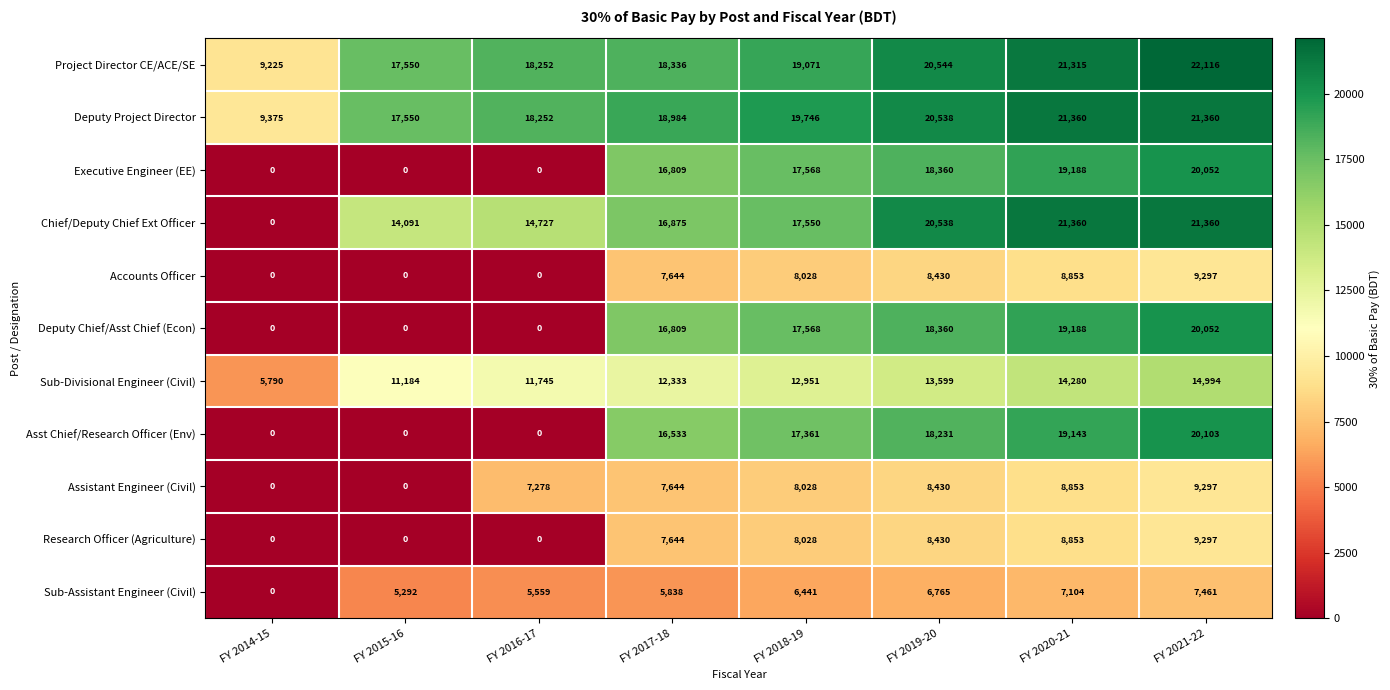

The value of Executive Engineer (EE) at FY 2017-18 is 16809. True or false?

True